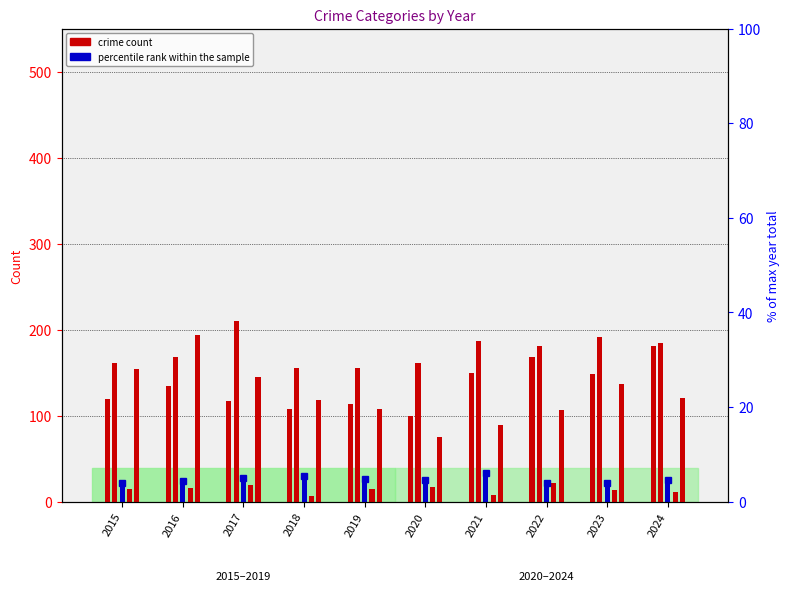

How many bars are there in total?

60